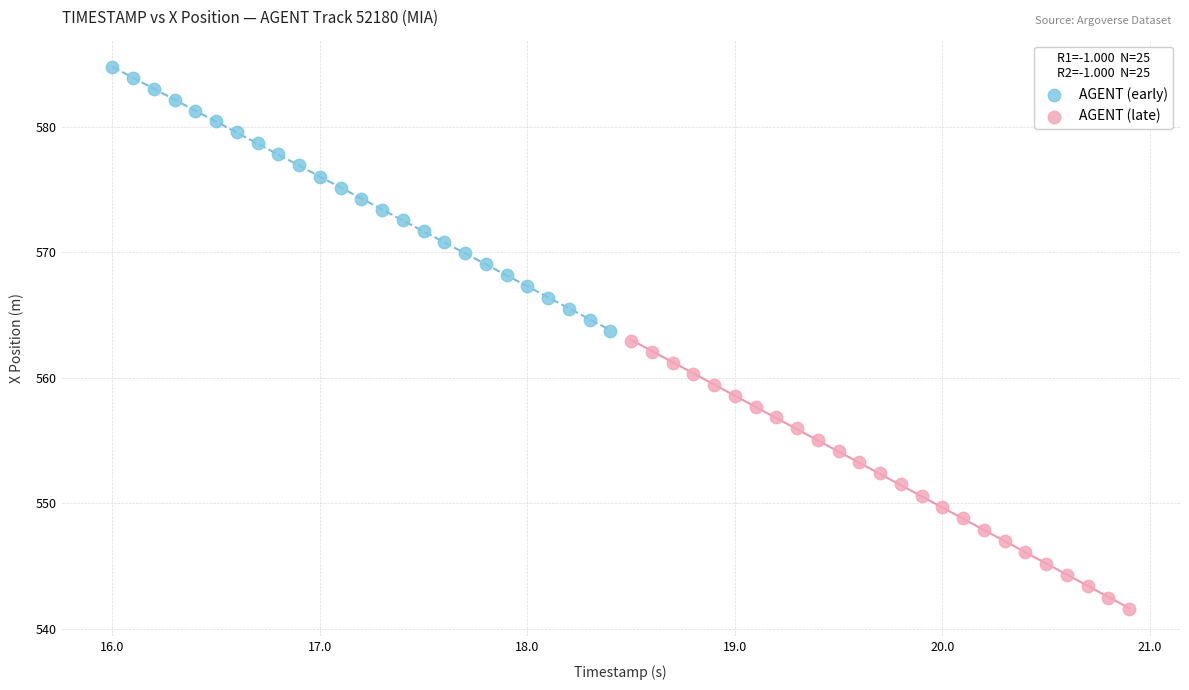

Which series contains the lowest Y value?

AGENT (late)